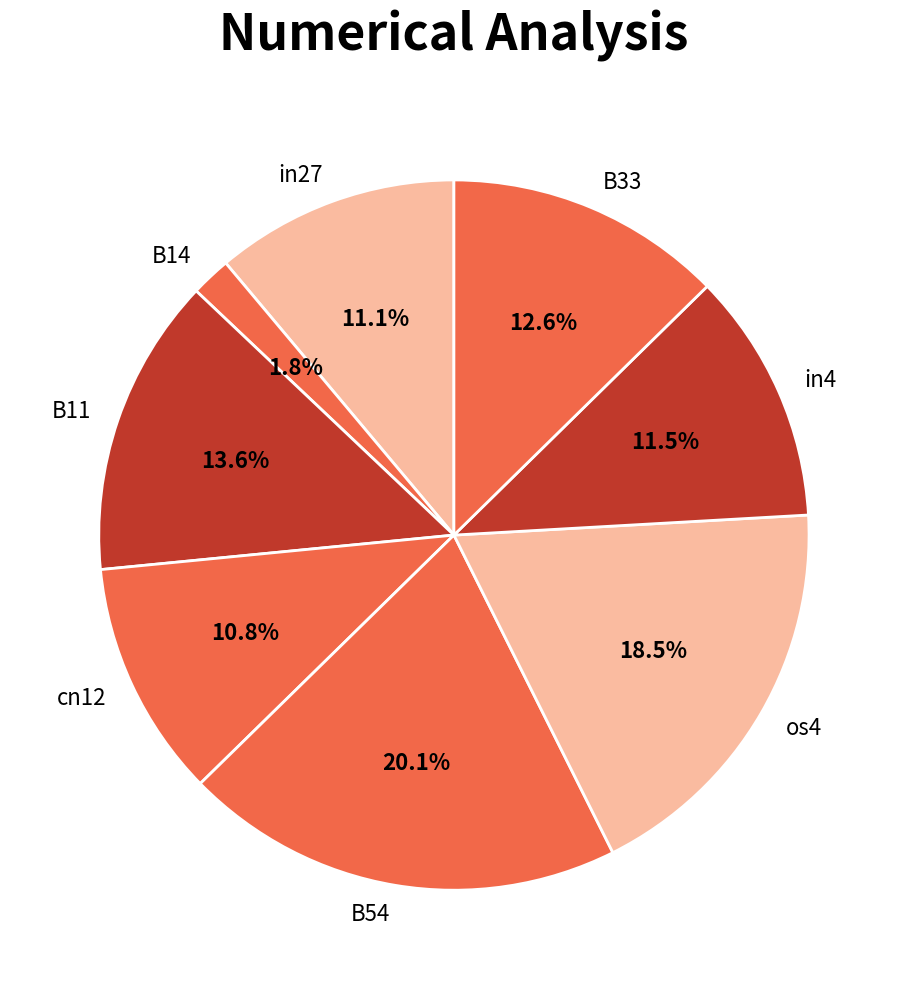

Is there any slice that represents more than half of the pie?

No